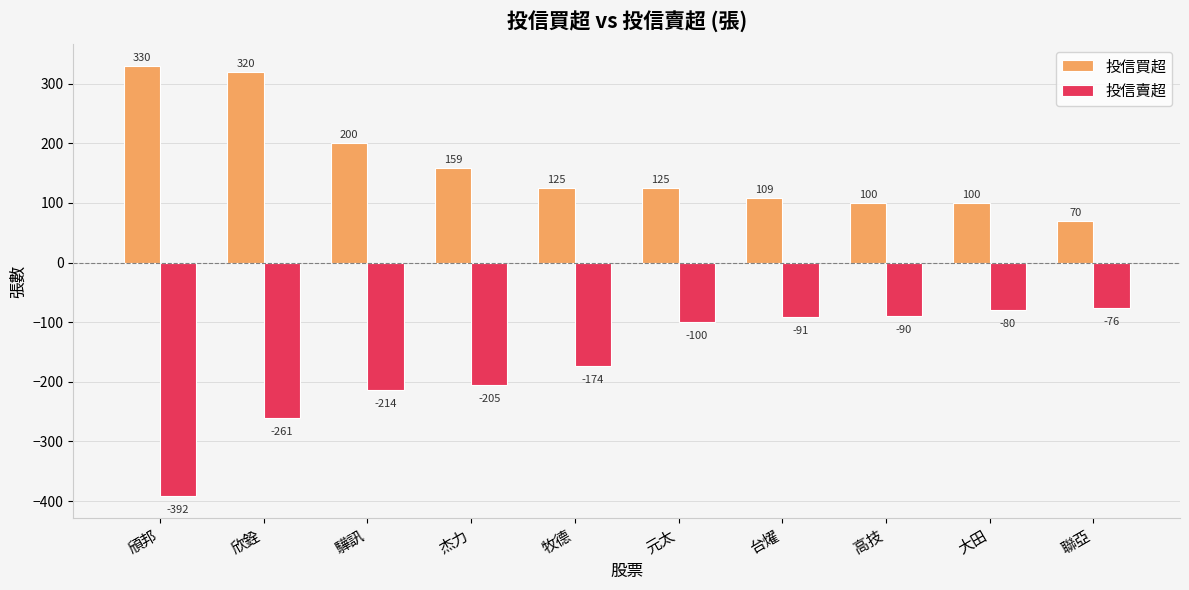

Reading left to right, list all the values displayed in this chart.

投信買超: 330	320	200	159	125	125	109	100	100	70
投信賣超: -392	-261	-214	-205	-174	-100	-91	-90	-80	-76